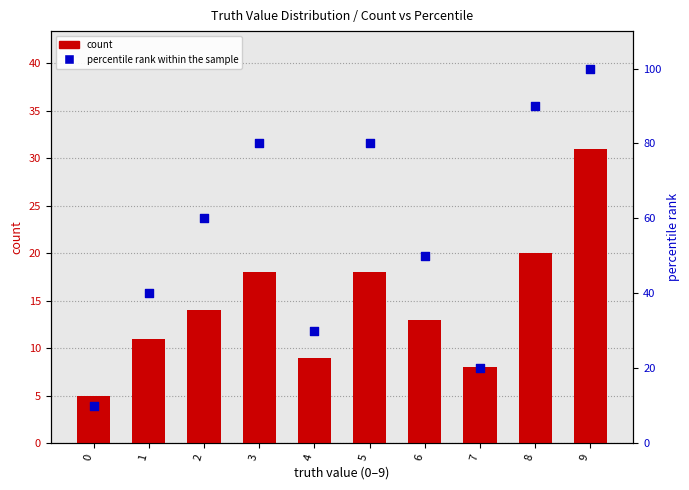

Which series contains the lowest Y value?

count